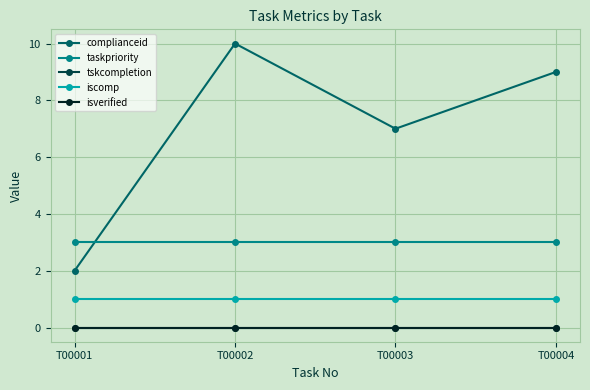

Reading left to right, transcribe all the data shown in this chart.

complianceid: 2	10	7	9
taskpriority: 3	3	3	3
tskcompletion: 0	0	0	0
iscomp: 1	1	1	1
isverified: 0	0	0	0